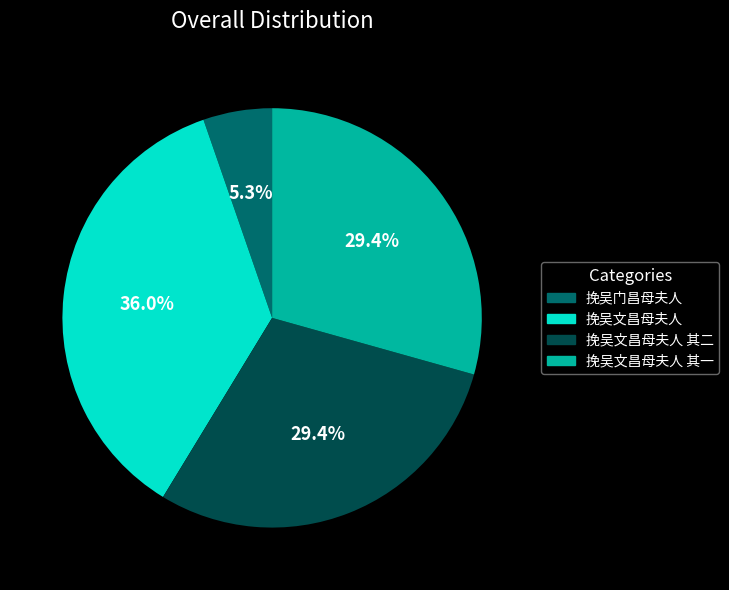

Which slice is the smallest?

挽吴门昌母夫人